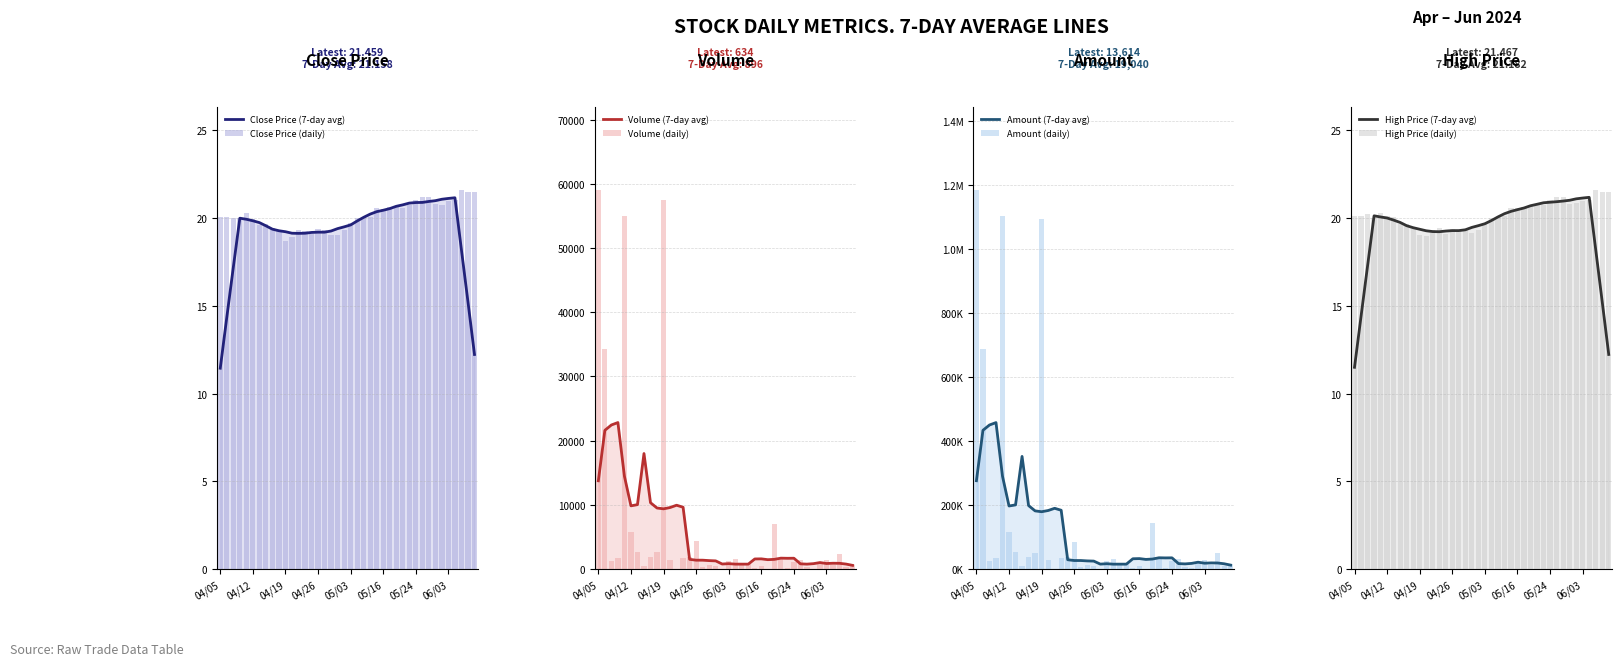

Is the value of volume at 14 greater than the value of high at 14?

Yes